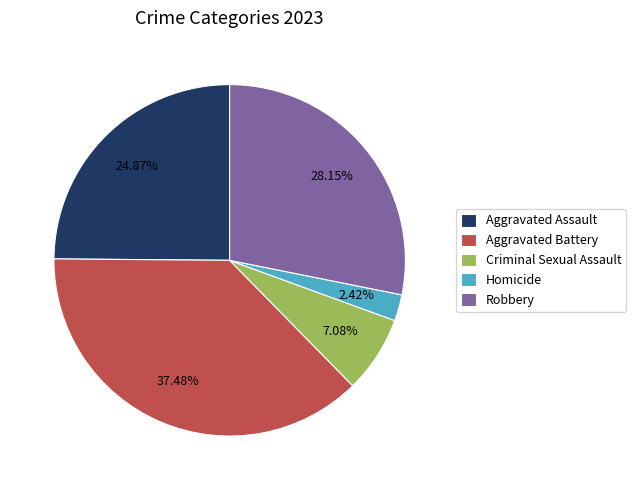

Does any single category account for the majority?

No